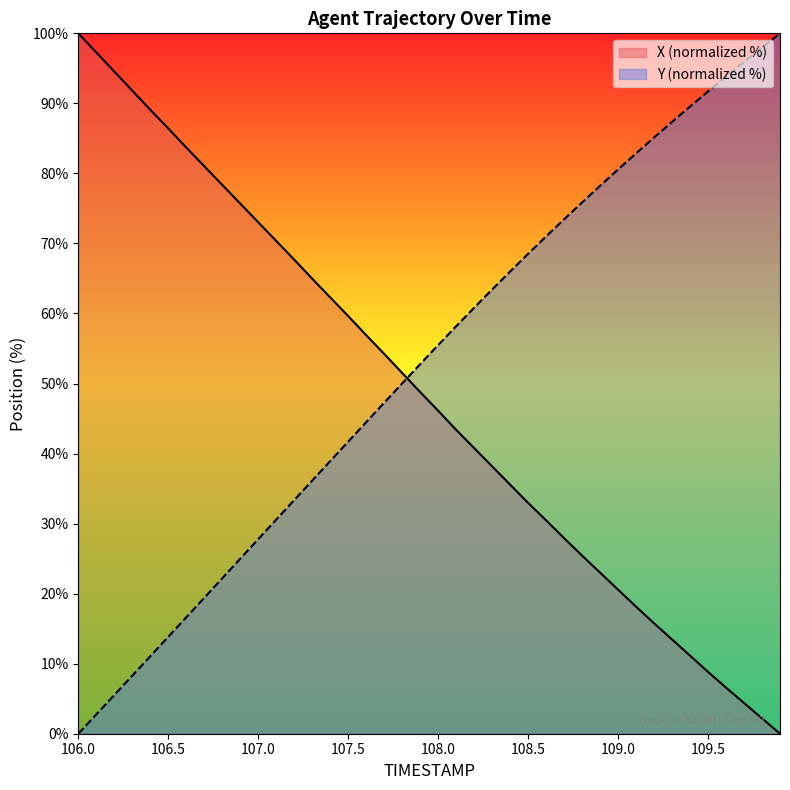

Where do Y and X first cross each other?

107.8 and 107.9